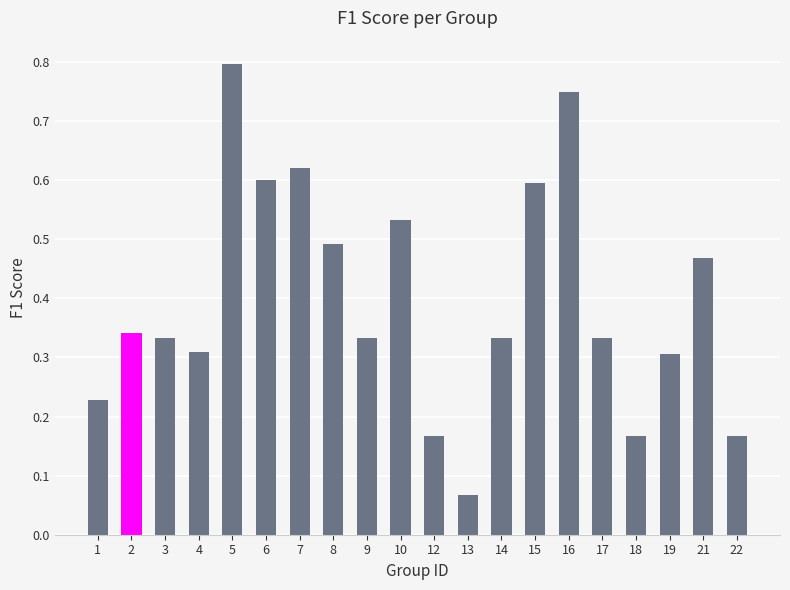

Which has a higher value, 22 or 14?

14